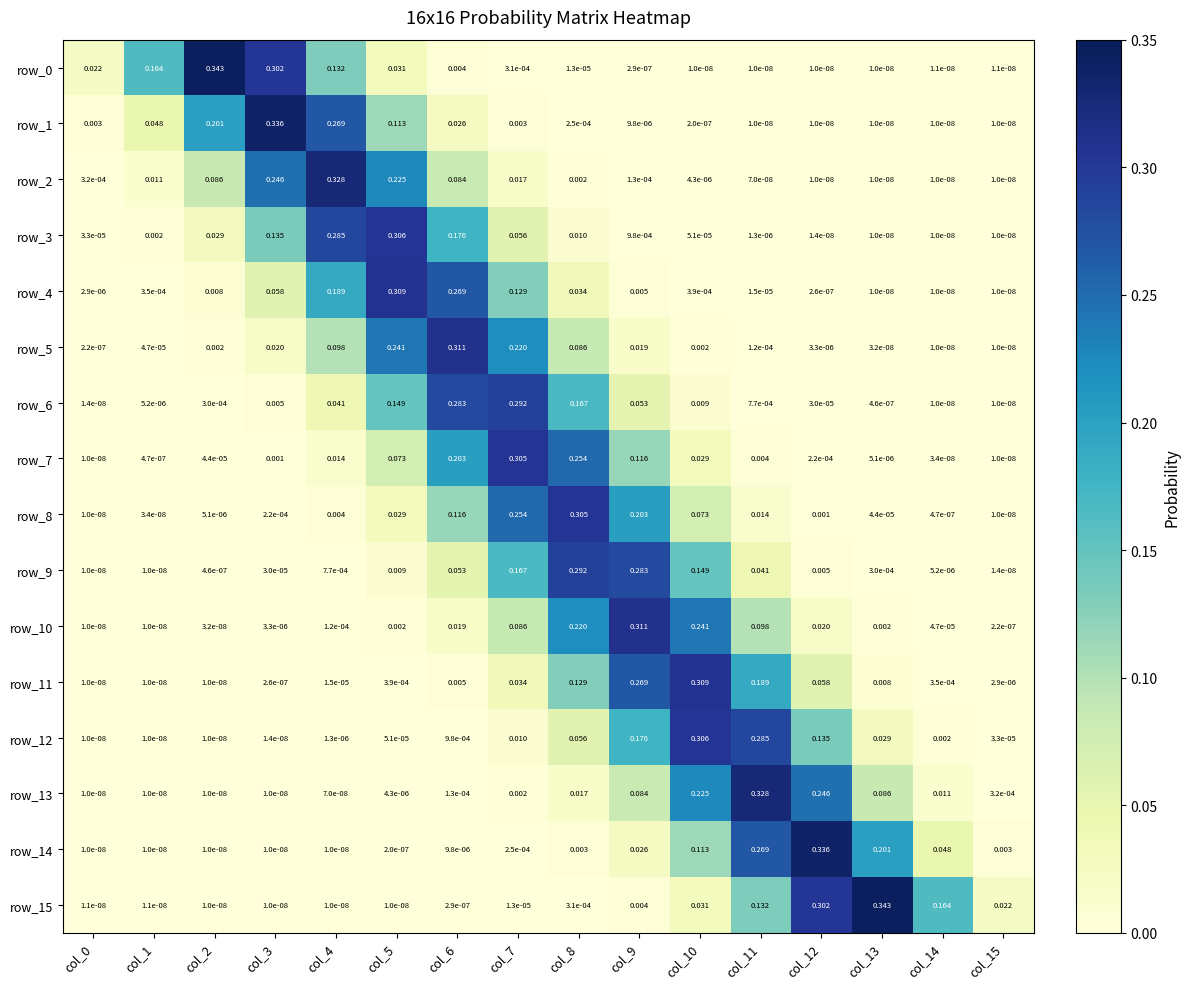

Is the value of row_12 at col_12 greater than the value of row_4 at col_1?

Yes